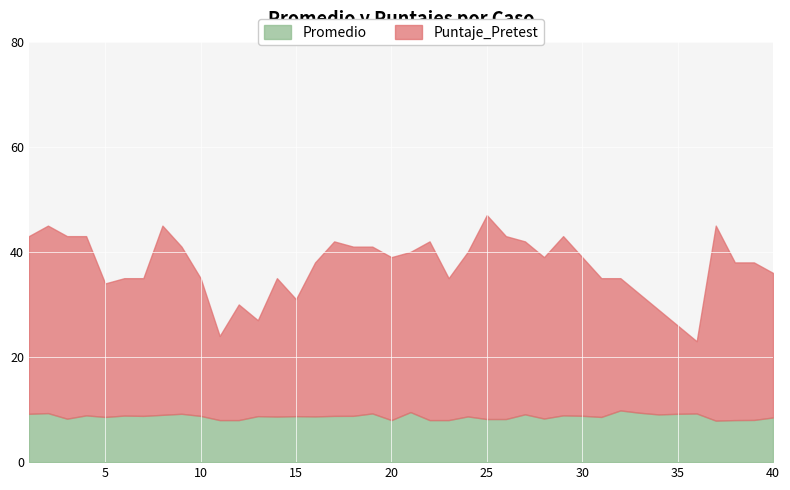

What is the total value across all series at 15?

31.0